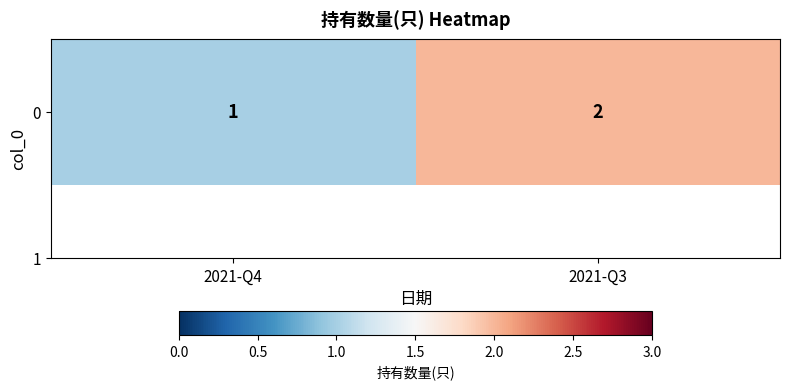

Rank the categories by value from highest to lowest.

2021-Q3, 2021-Q4